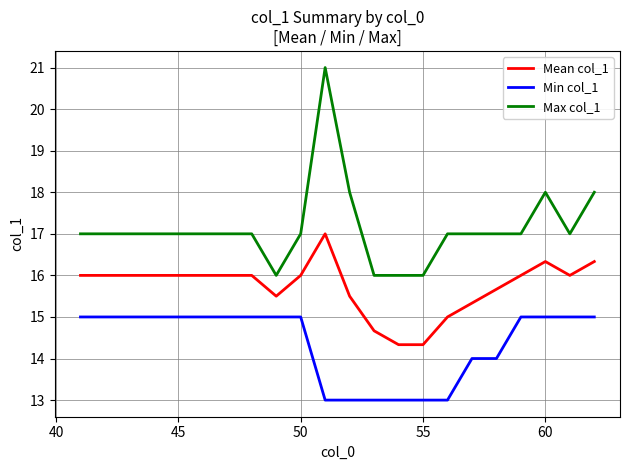

What is the average value of the Mean col_1 series?

15.7